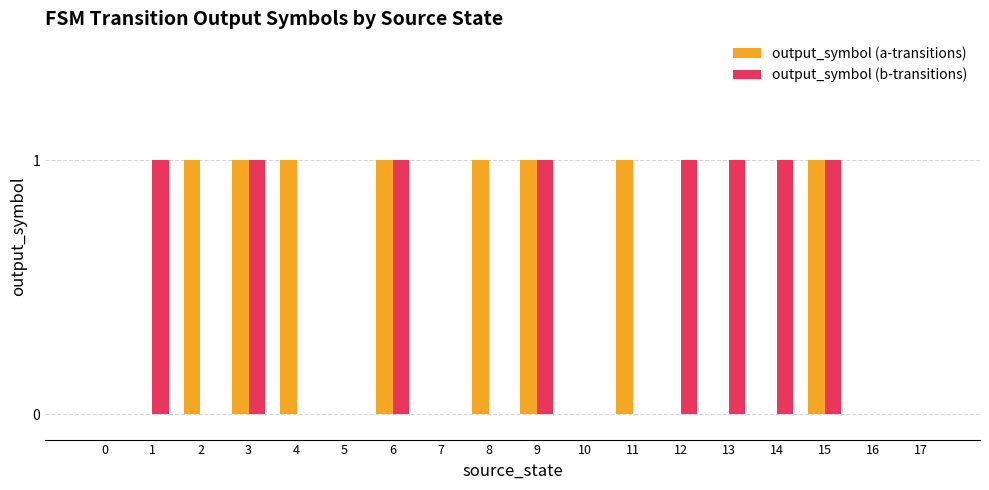

How many groups of bars are there?

18